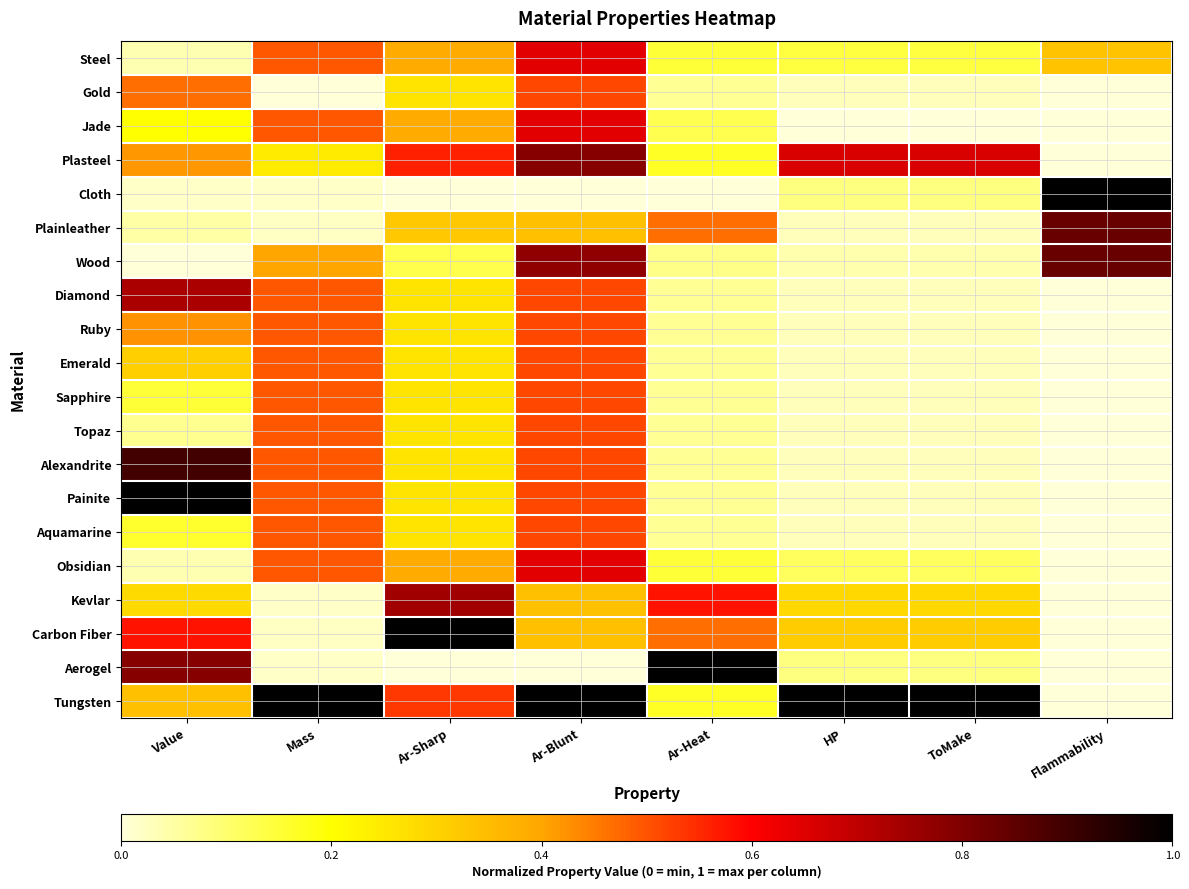

Between HP and Flammability, which is larger?

Flammability